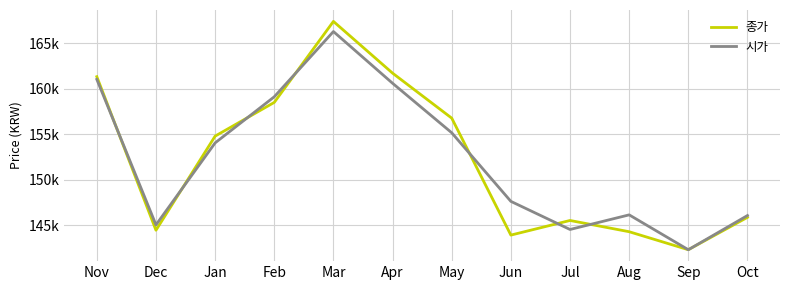

Which series has the largest total across all categories?

시가